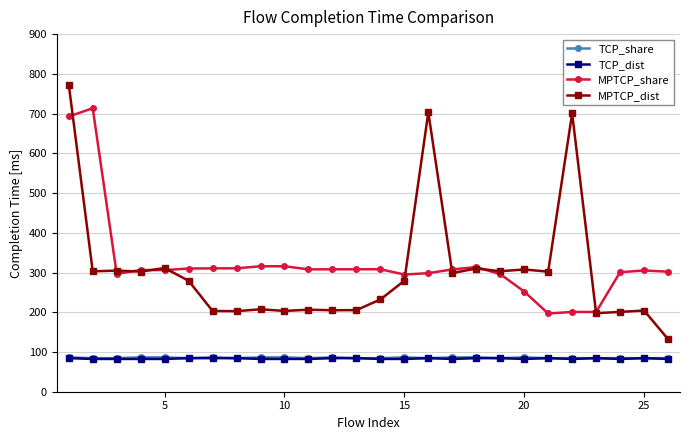

What is the minimum value for MPTCP_dist?

132.5